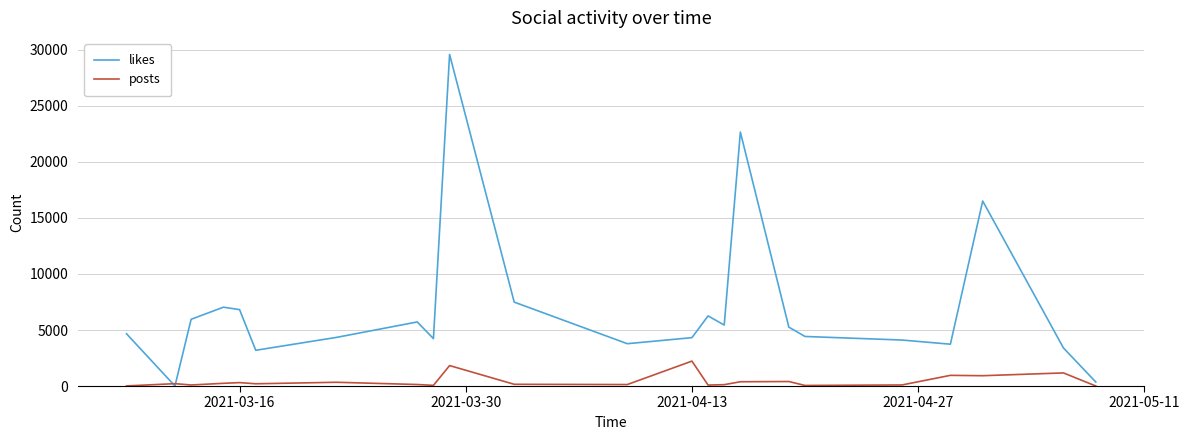

Which series has the largest range (max minus min)?

likes